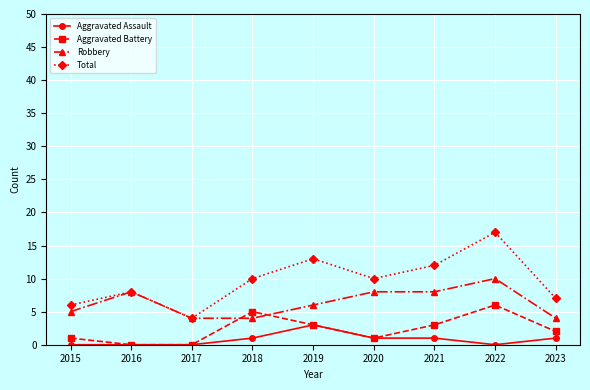

The Aggravated Battery series shows 5 at 2021. True or false?

False